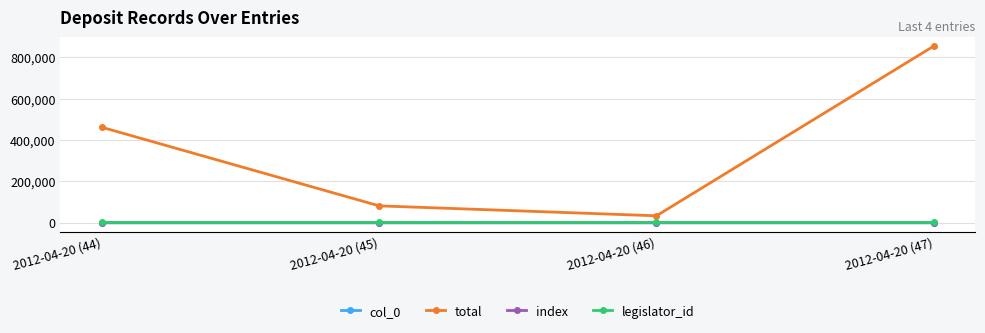

Where is legislator_id nearest to the value 1759?

2012-04-20 (44)